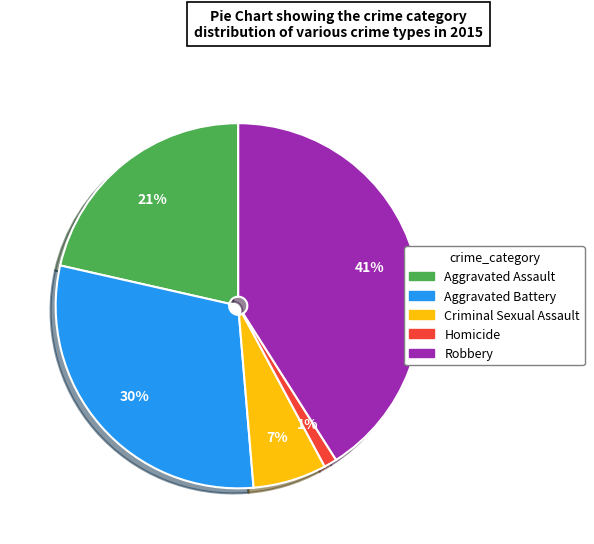

To the nearest percent, what portion does Robbery represent?

41%